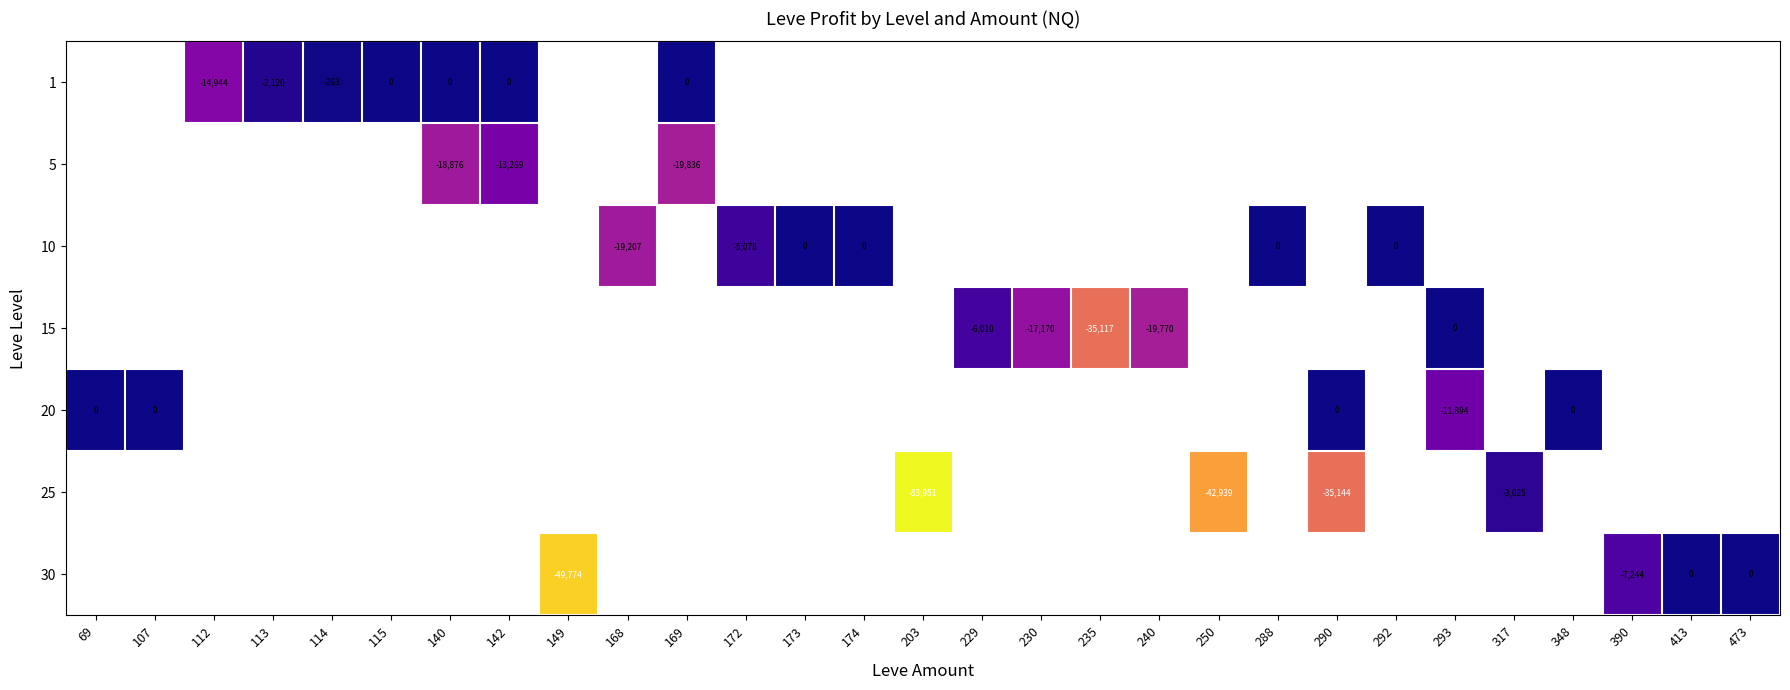

Between 235 and 292, which is larger?

292